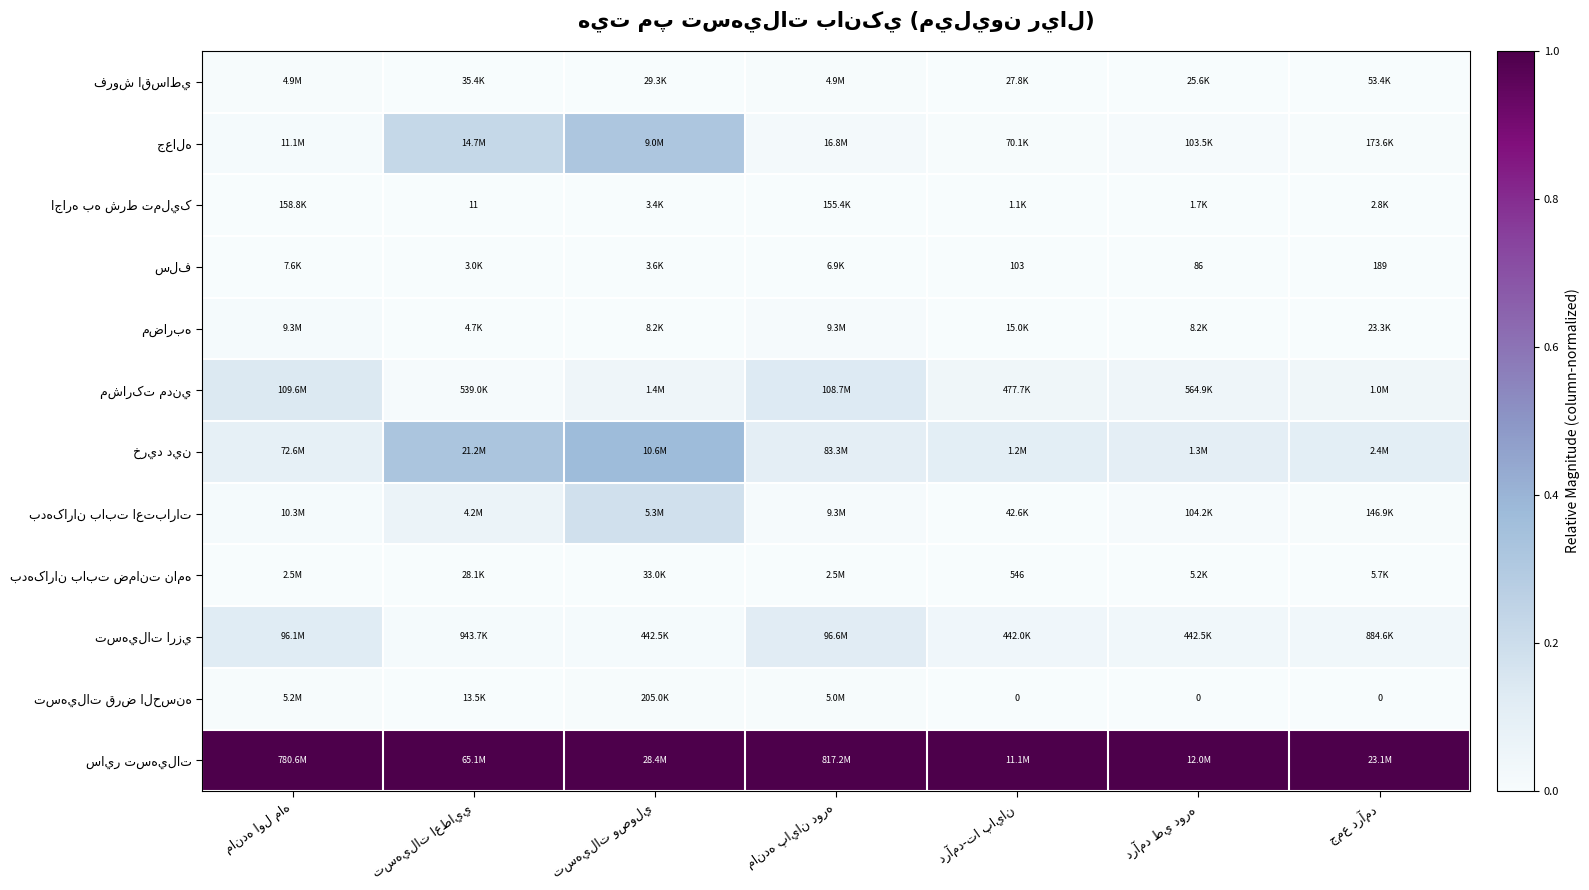

At how many categories does at least one series exceed 0?

7